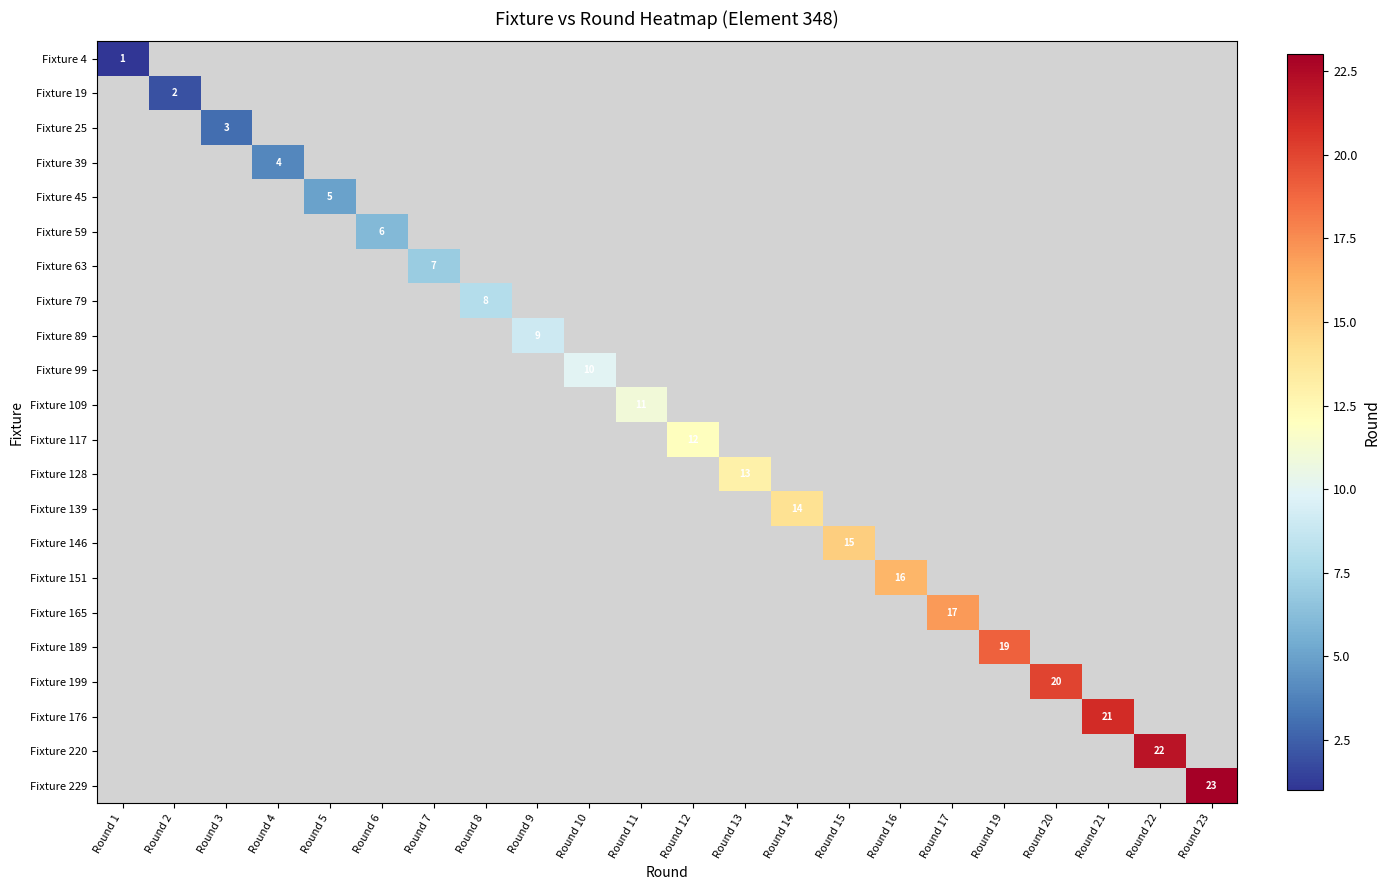

True or false: Fixture 151 has a value of 22 at Round 16.

False